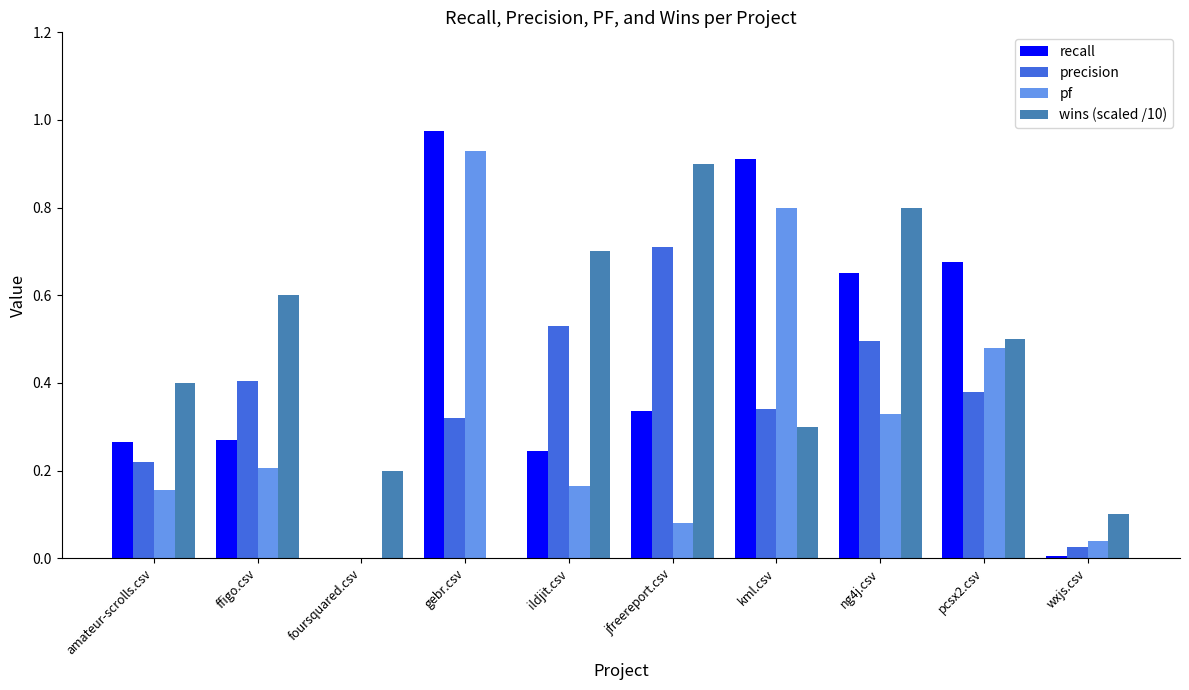

Which category has the highest value across all series?

gebr.csv